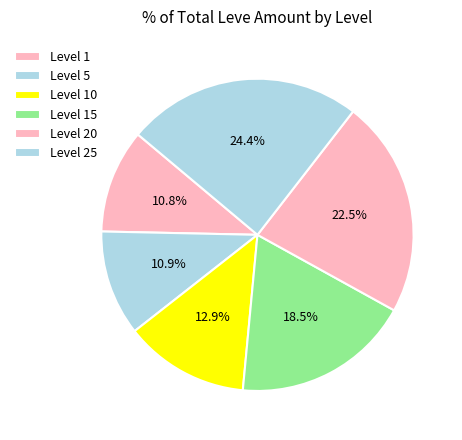

Is Level 20 the majority of the pie?

No